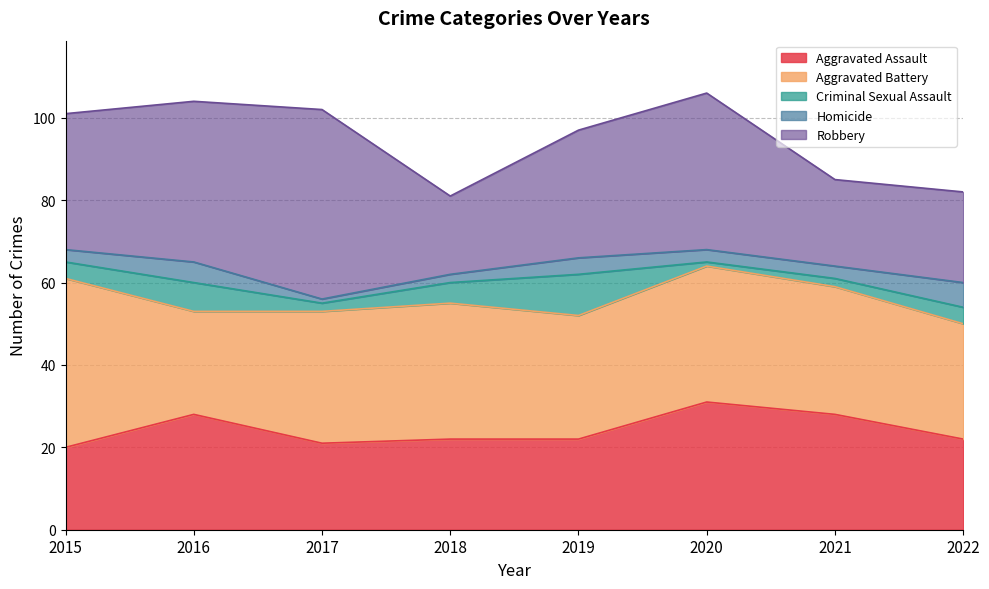

What value does the Aggravated Assault series have at 2017, to the nearest 5?

20